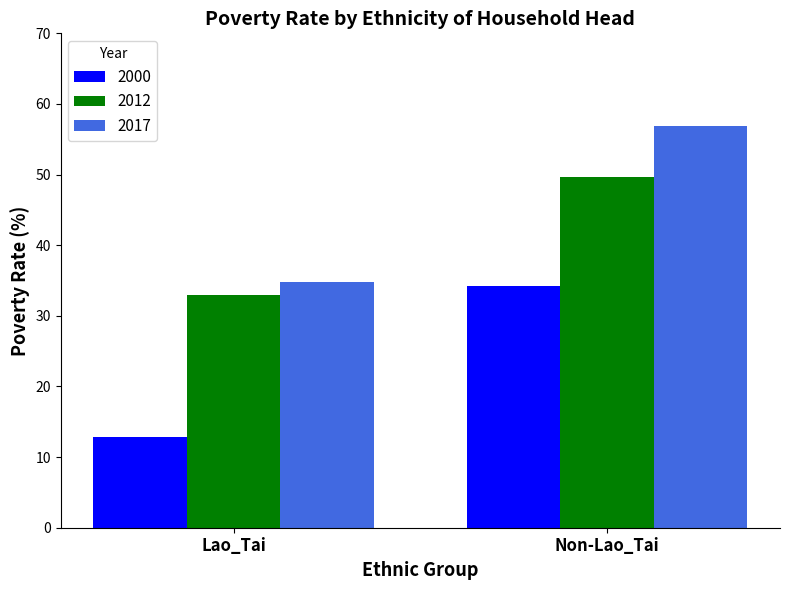

Which series has the largest range (max minus min)?

2017